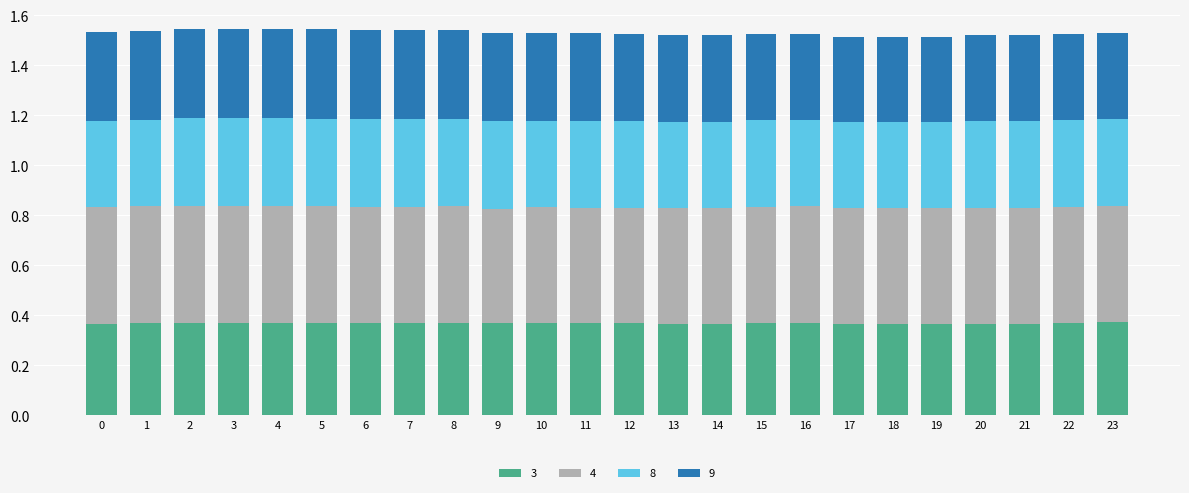

What is the total value across all series at 4?

1.5